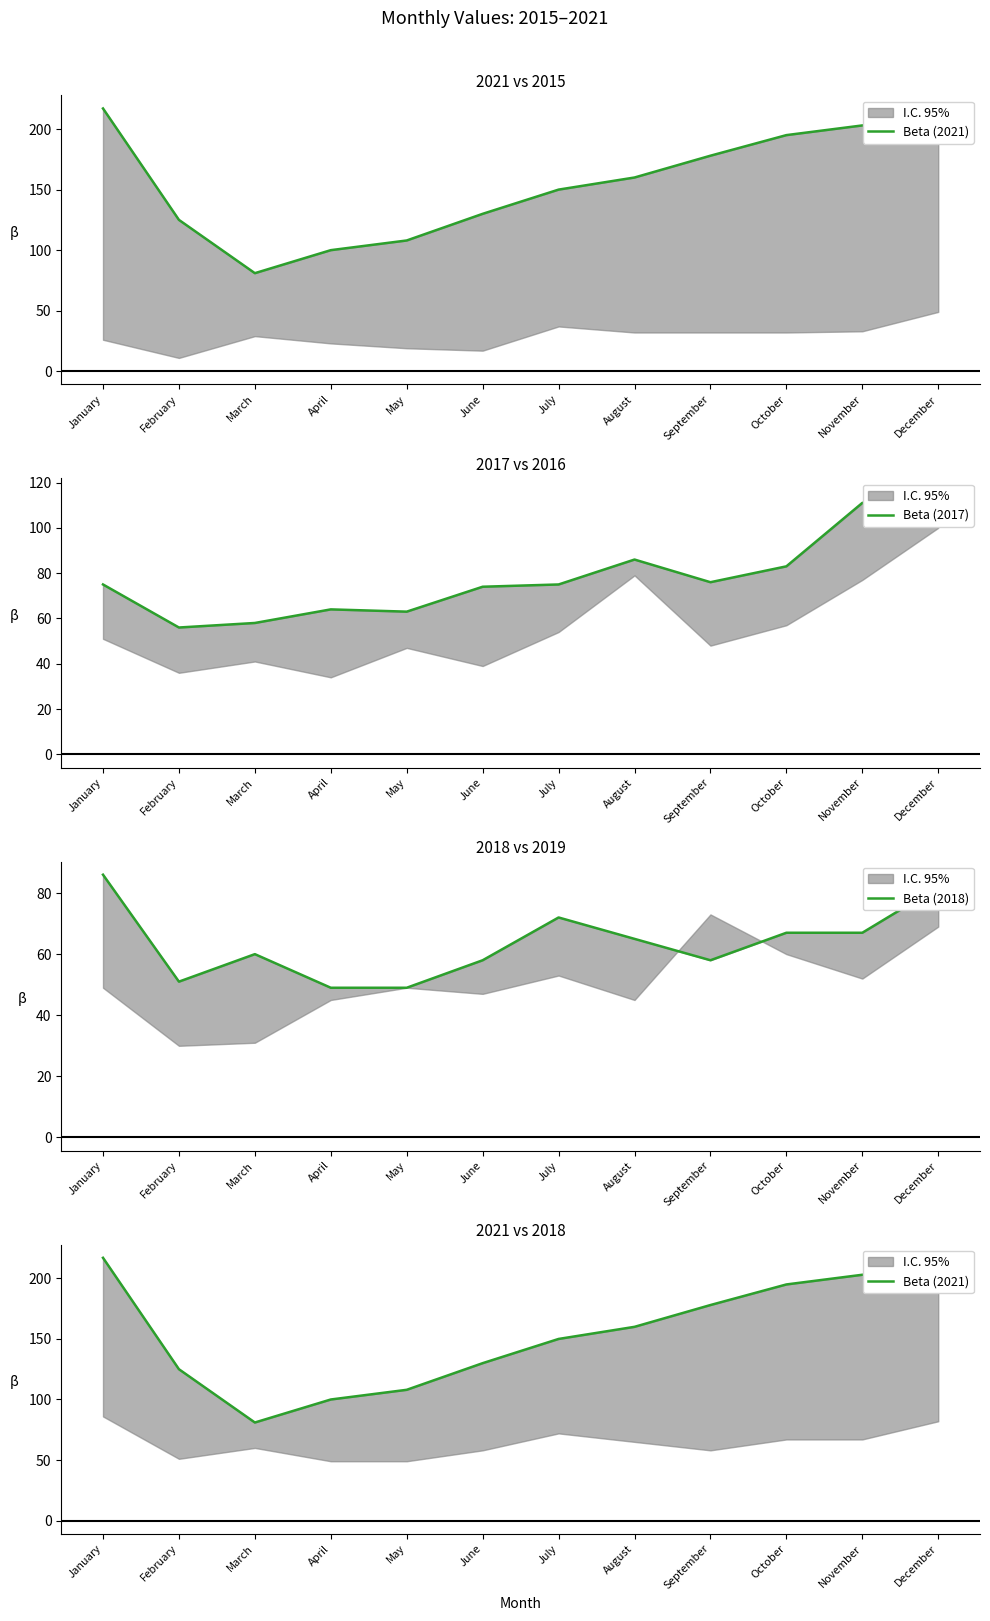

Which has a higher value, April or November?

November